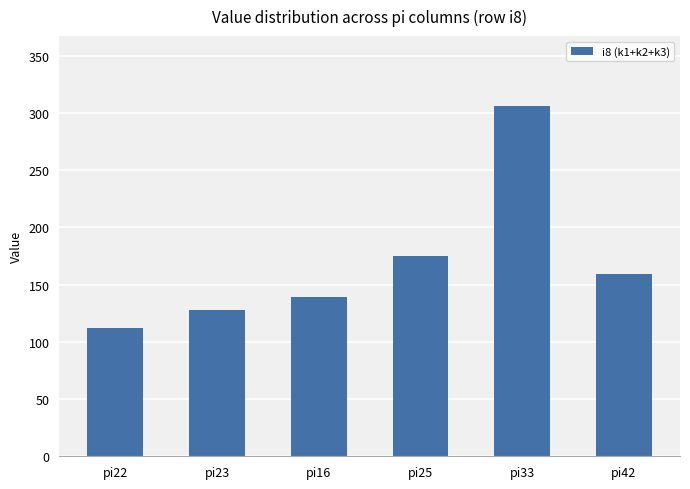

How many distinct data groups are displayed?

1